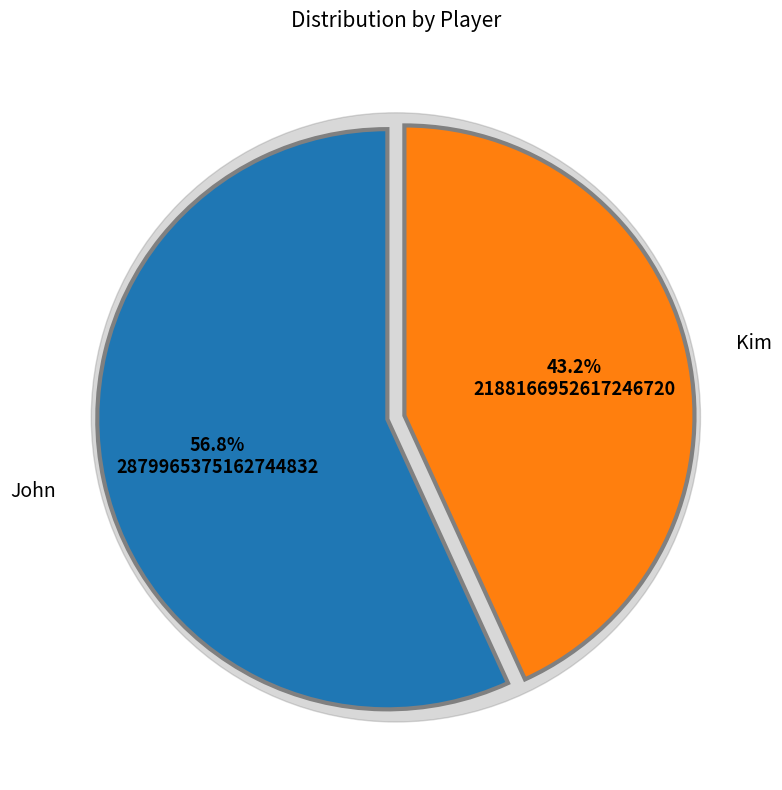

True or false: Kim accounts for 57% of the total.

False